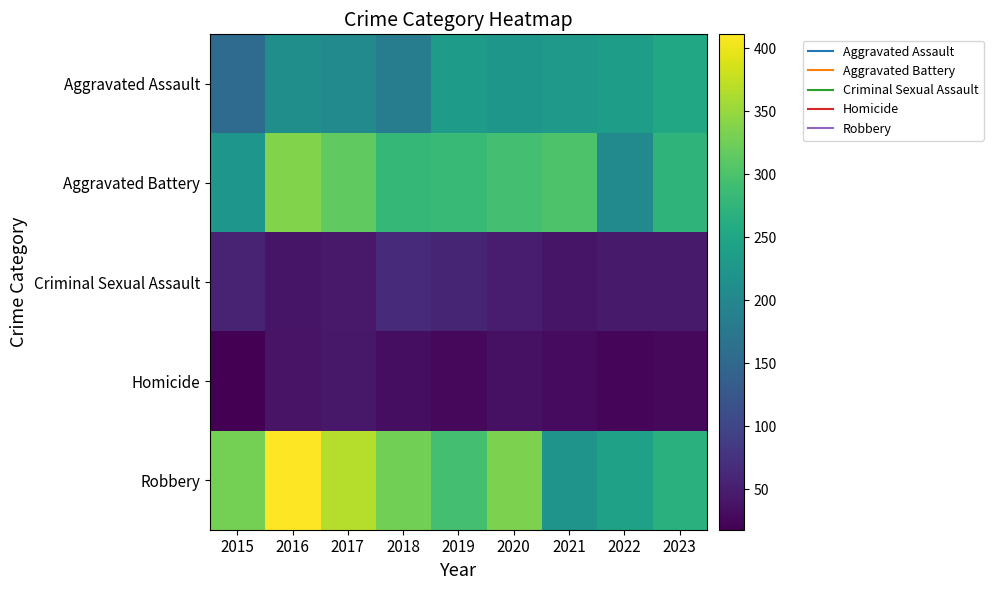

Rank the series at 2018 from highest to lowest value.

Robbery, Aggravated Battery, Aggravated Assault, Criminal Sexual Assault, Homicide